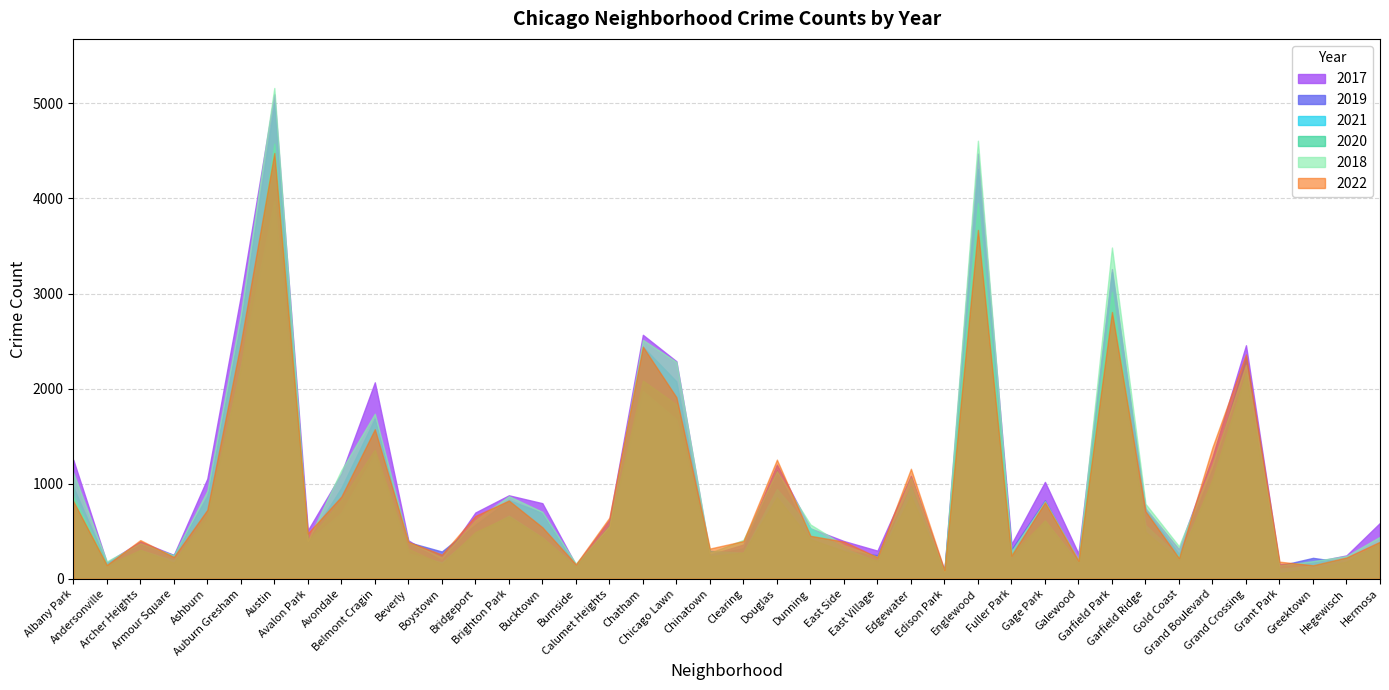

What is the difference between the 2022 values at Archer Heights and Gold Coast?

189